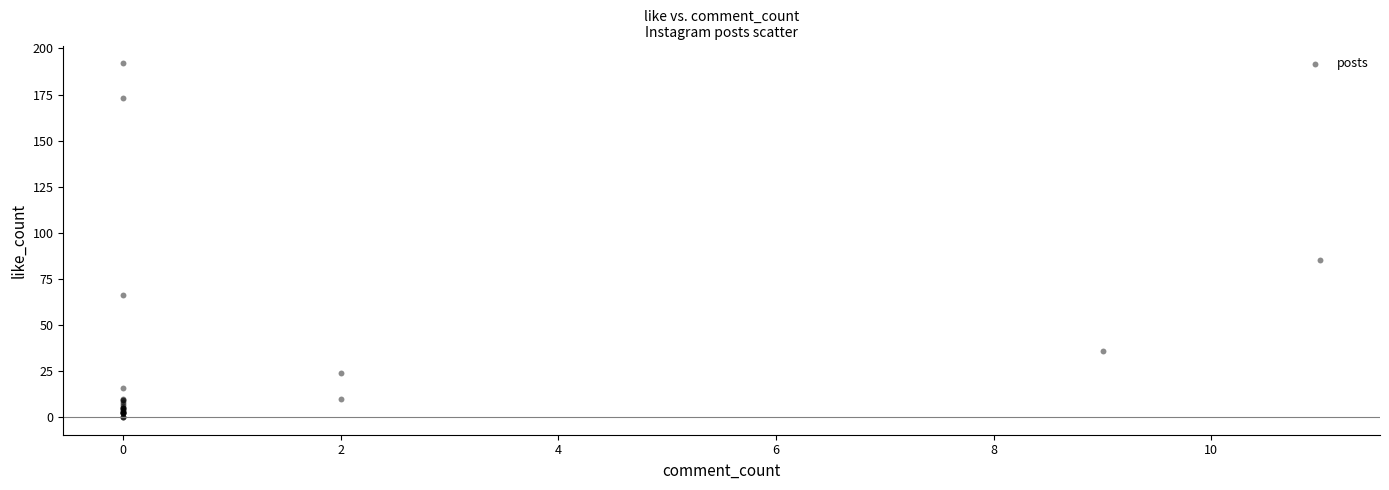

What Y value in the scatter plot is closest to 96?

85